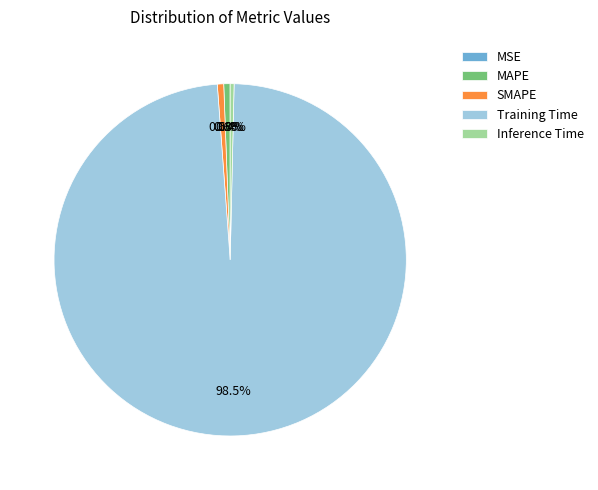

How much of the chart is everything except MAPE?

99.4%